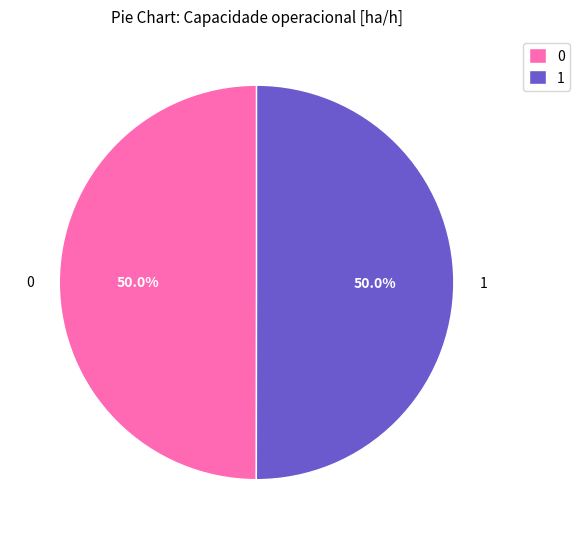

How much of the chart is everything except 1?

50.0%